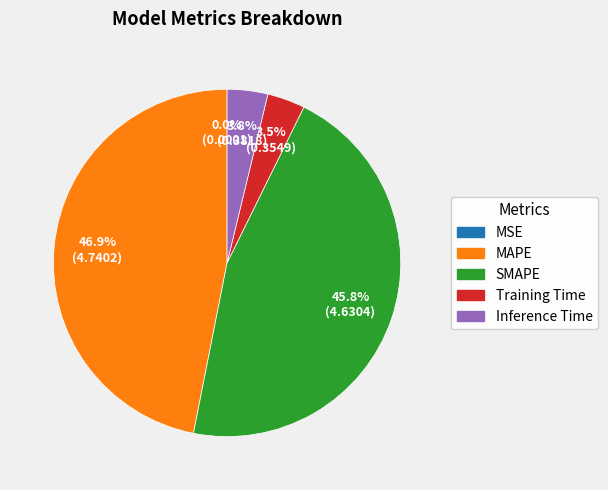

The Inference Time slice represents 15% of the pie. True or false?

False